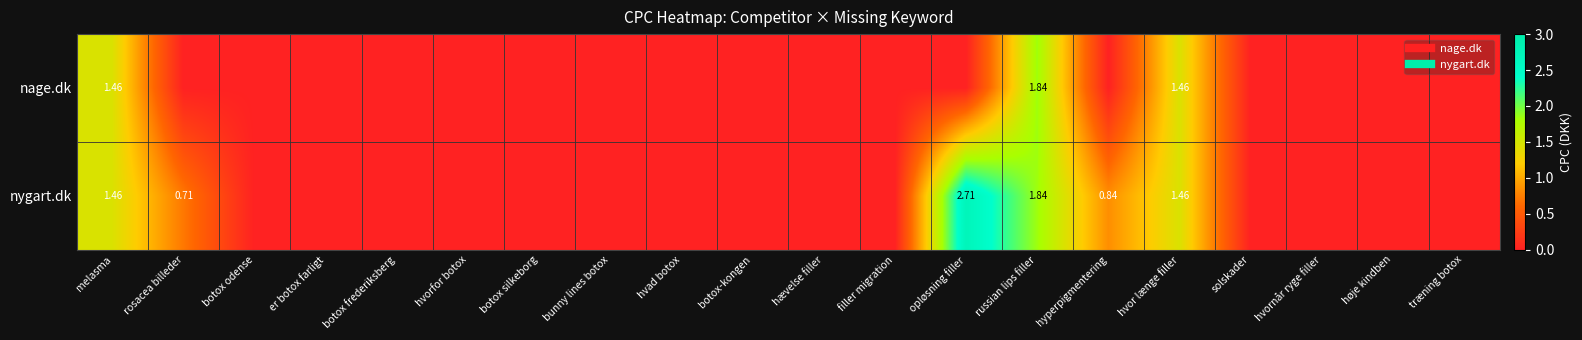

How many series are shown in this chart?

2